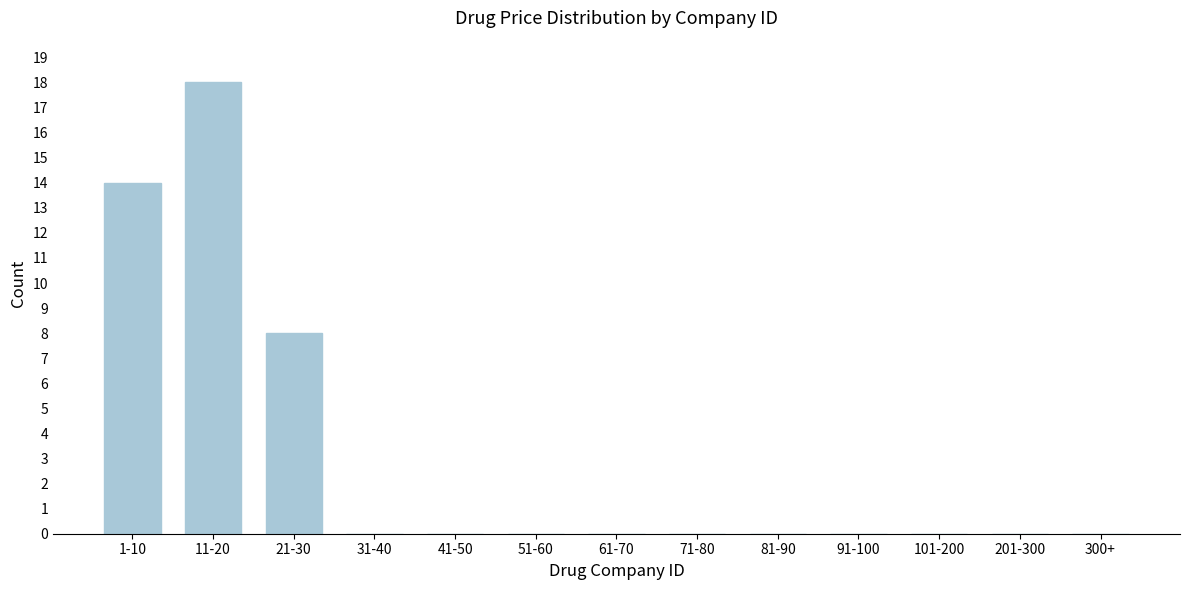

Reading right to left, what are all the values shown in this chart?

300+=0	201-300=0	101-200=0	91-100=0	81-90=0	71-80=0	61-70=0	51-60=0	41-50=0	31-40=0	21-30=8	11-20=18	1-10=14